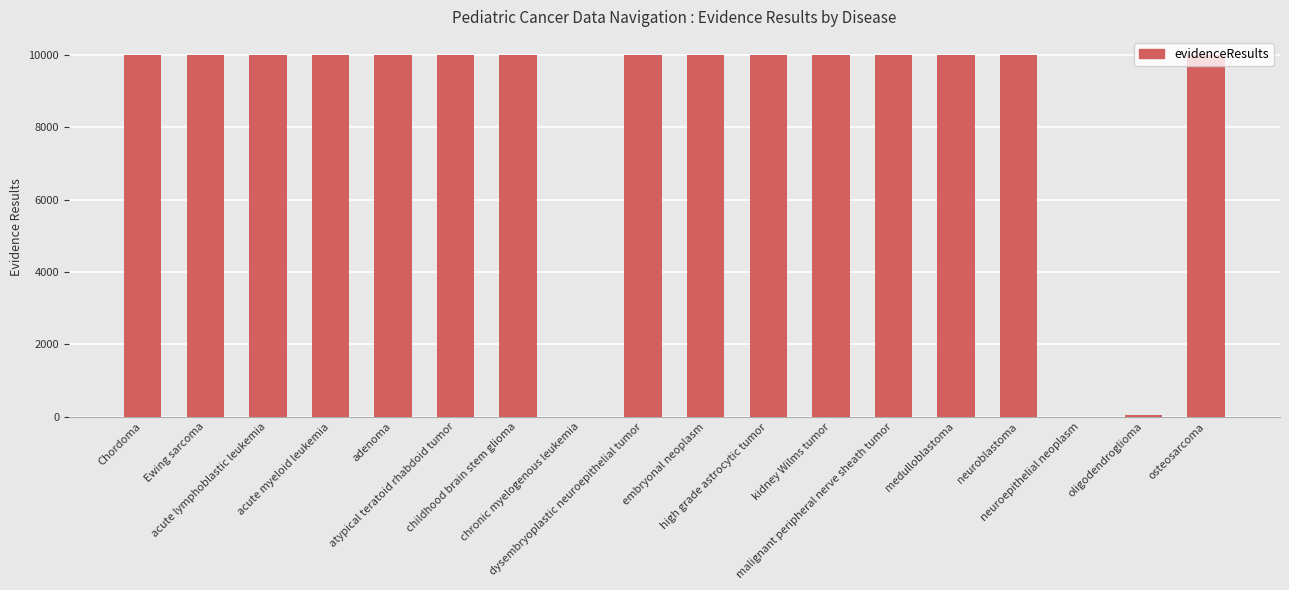

The value at acute myeloid leukemia is 14709. True or false?

False